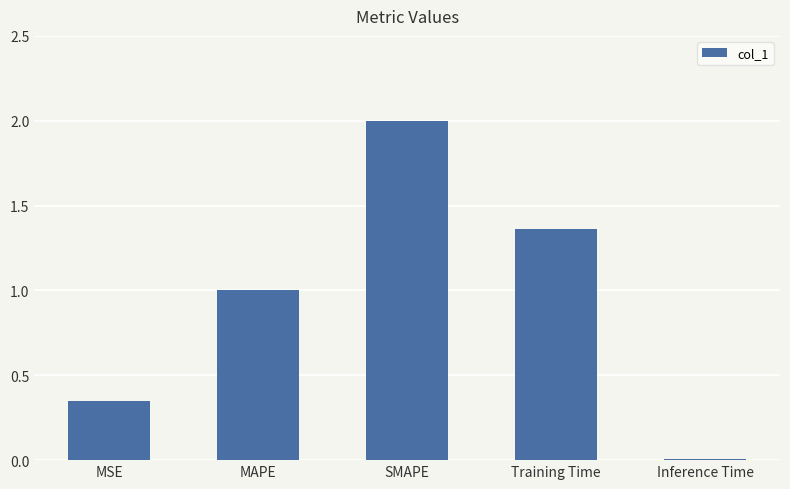

What is the change in value from MAPE to Training Time?

+0.4